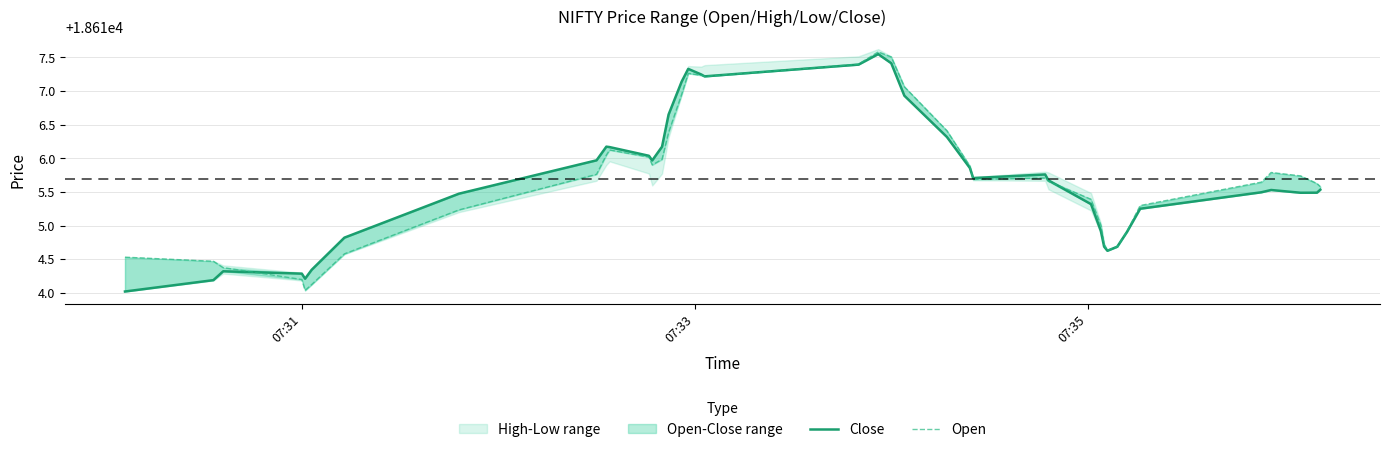

How many interior local peaks does the Open series have?

5